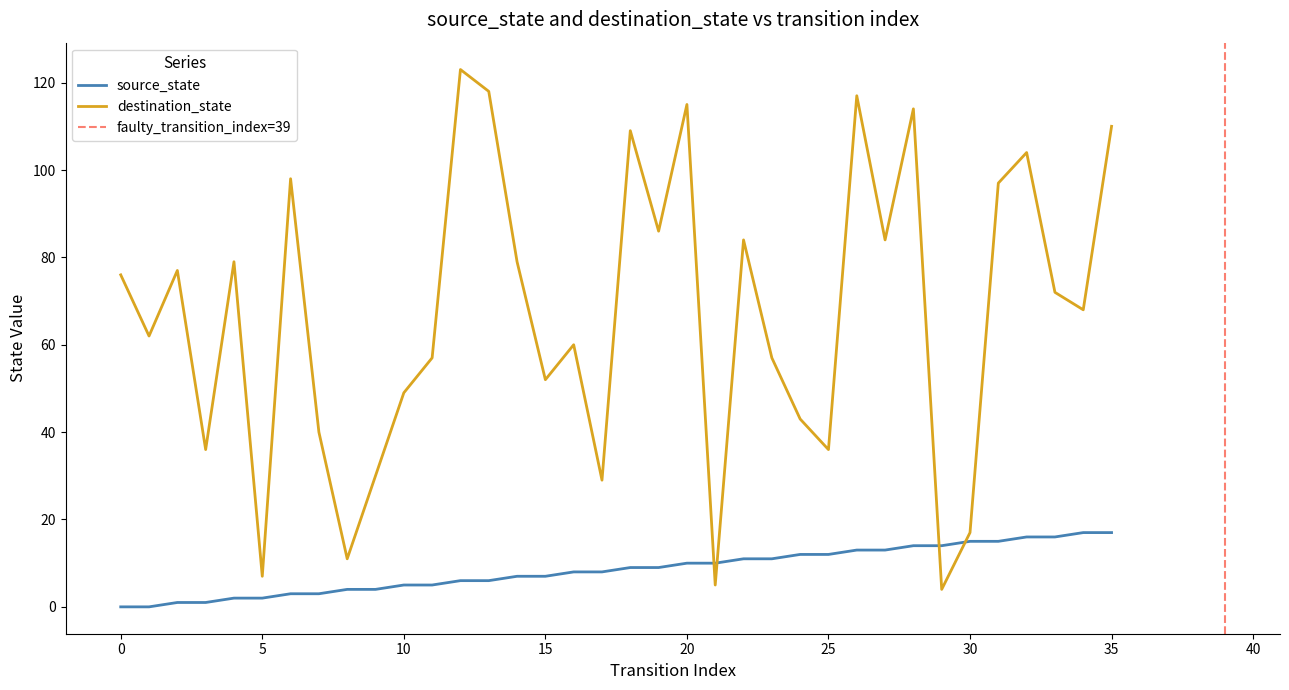

Is it true that destination_state equals 57 at 11?

True